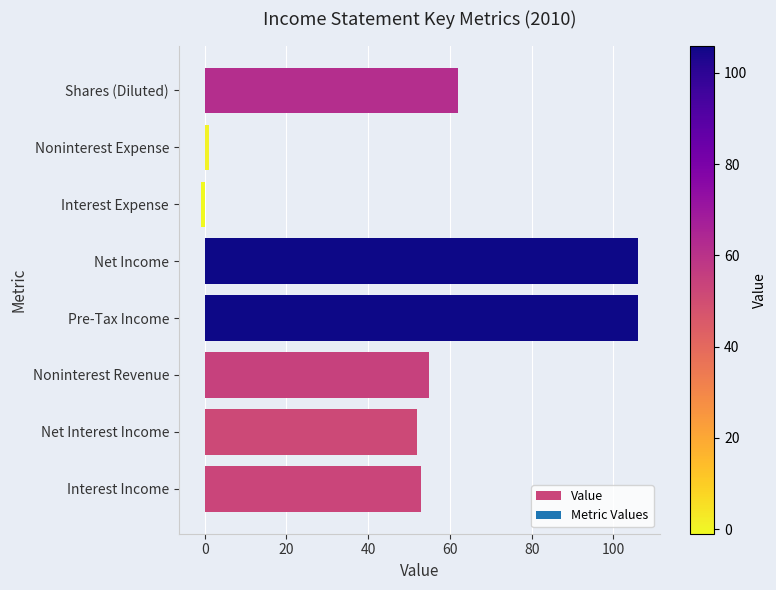

Which category has the lowest value across all series?

Interest Expense